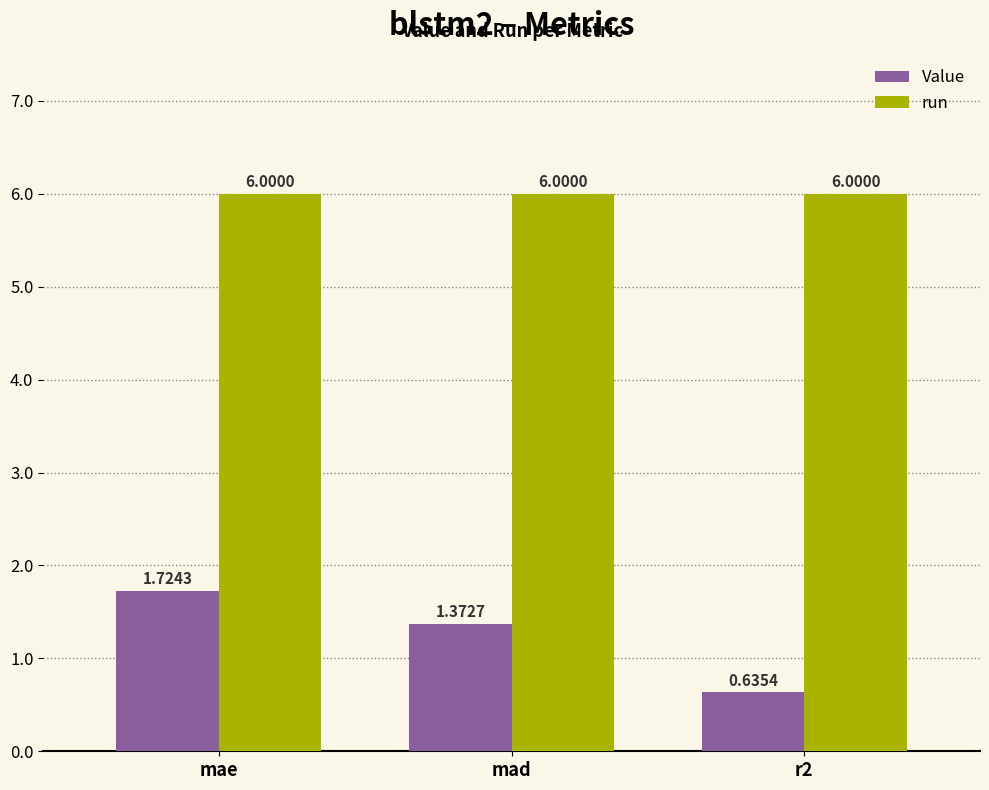

List the series in order of their peak value, lowest first.

Value, run